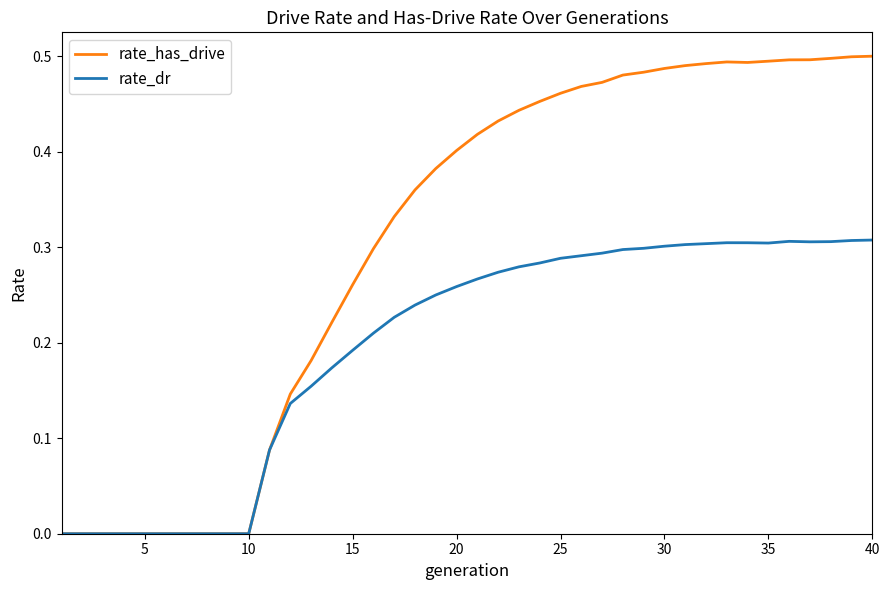

What are all the series names shown in the legend?

rate_has_drive, rate_dr